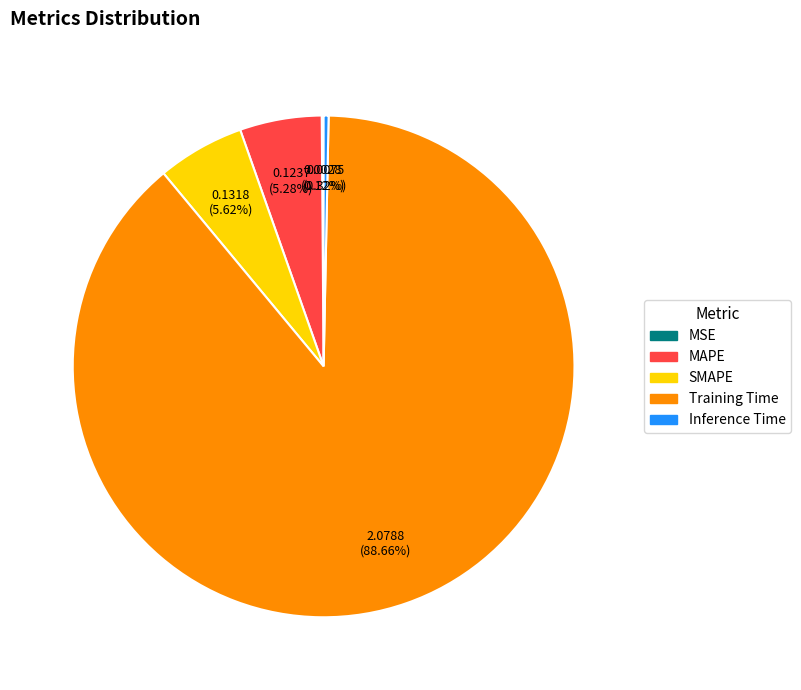

Which category has the biggest portion of the pie?

Training Time